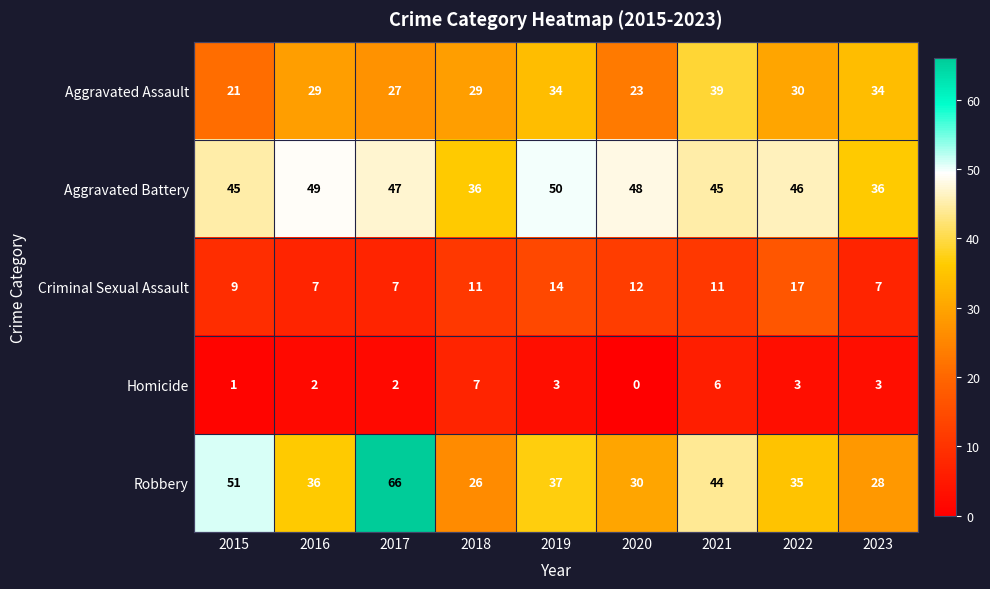

Count the Aggravated Assault values in the range 27 to 34.

6